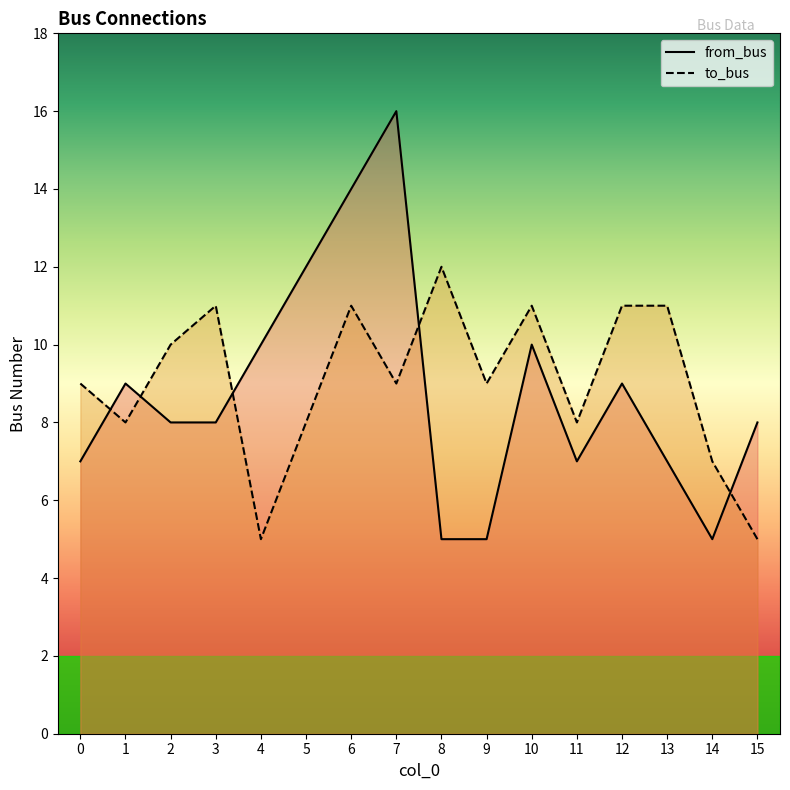

How many intersections are there between from_bus and to_bus?

5